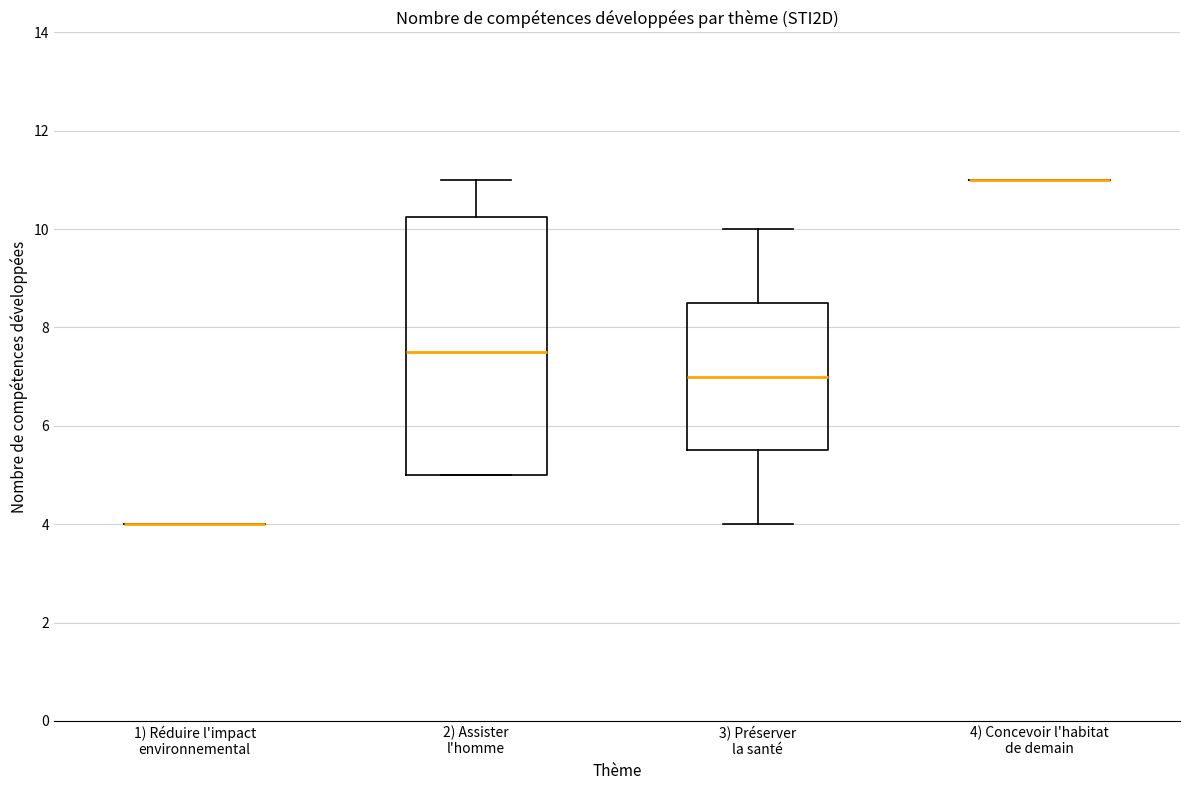

Where does the median line of the box for 3) Préserver la santé sit on the y-axis? The values are not printed on the chart, so give them approximately, as read against the axis.

7.0